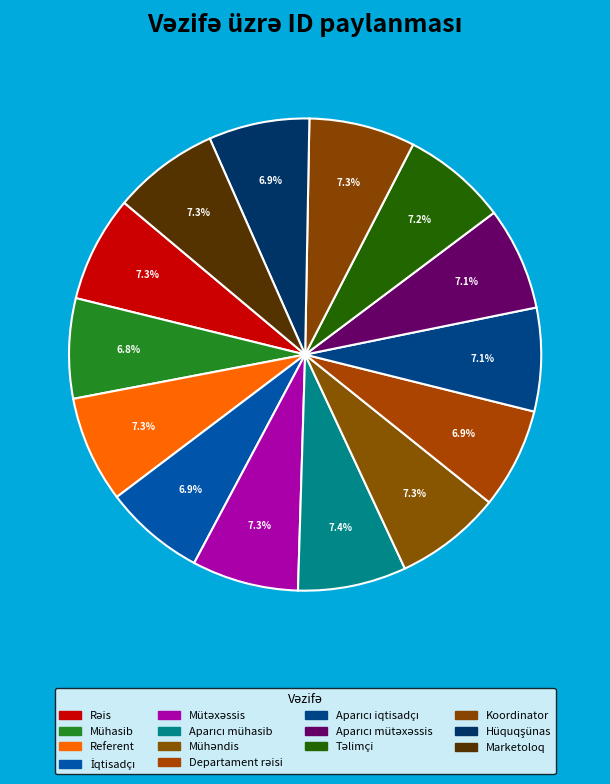

True or false: Referent accounts for 1% of the total.

False